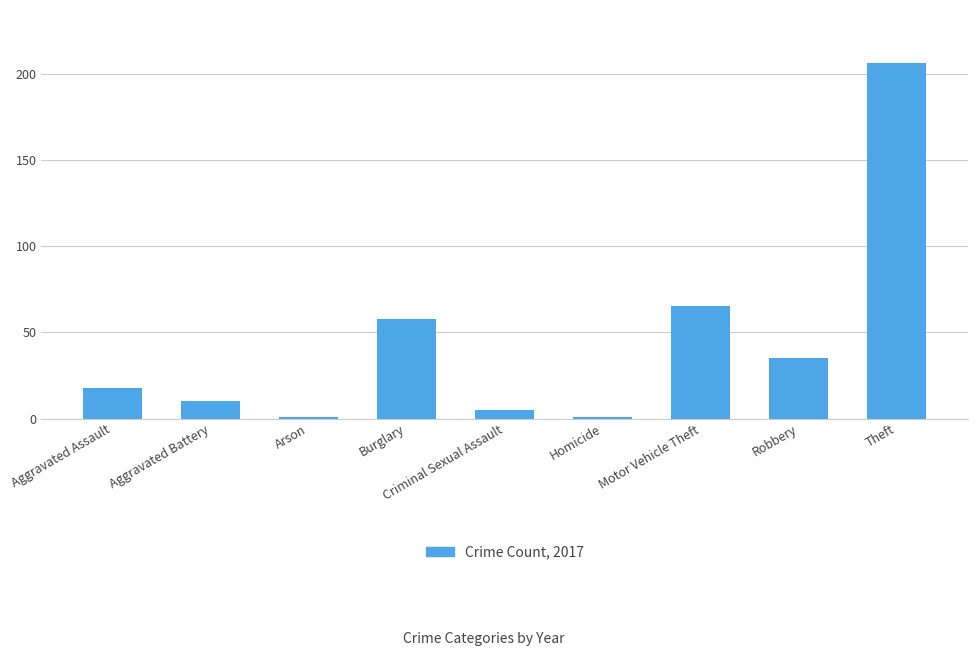

Where is the data nearest to the value 103?

Motor Vehicle Theft